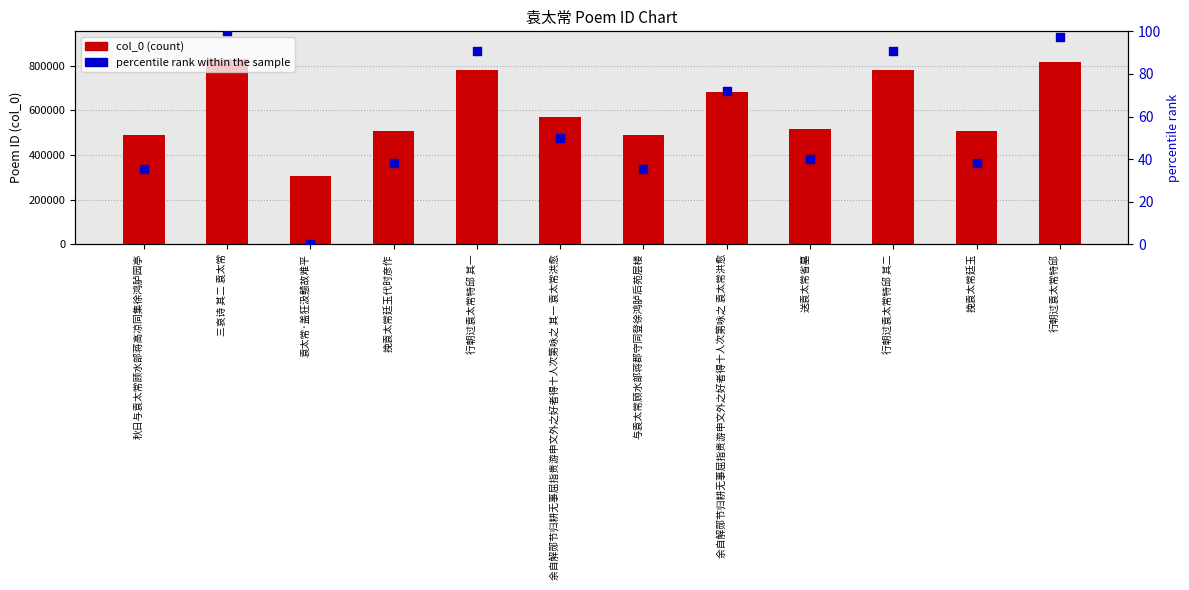

At which category is the sum across all series the highest?

三哀诗 其二 袁太常